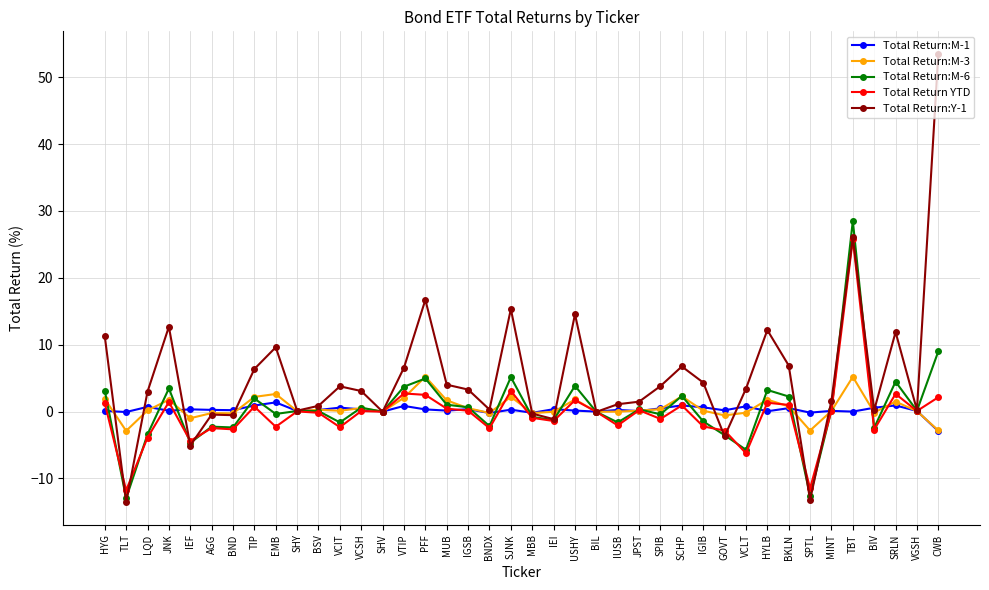

Where is the first local minimum for Total Return:M-6?

TLT